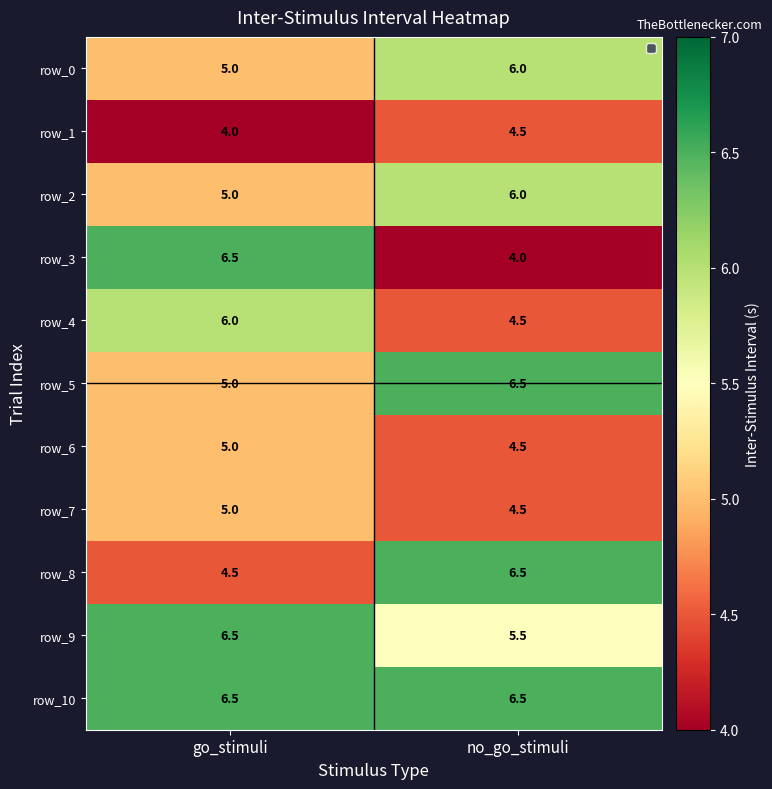

Which series has the largest total across all categories?

row_10